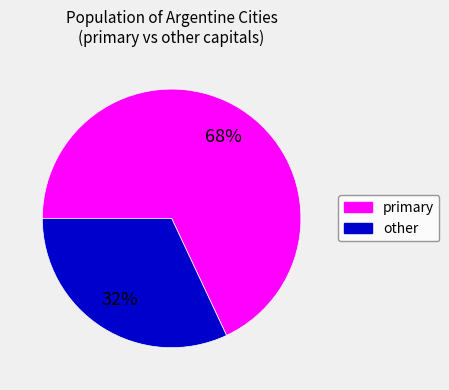

To the nearest percent, what percentage of the pie is other?

32%